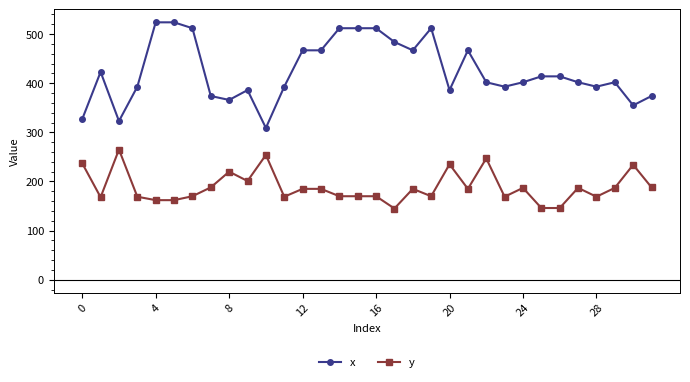

Is this an area chart (filled region under the line)?

No